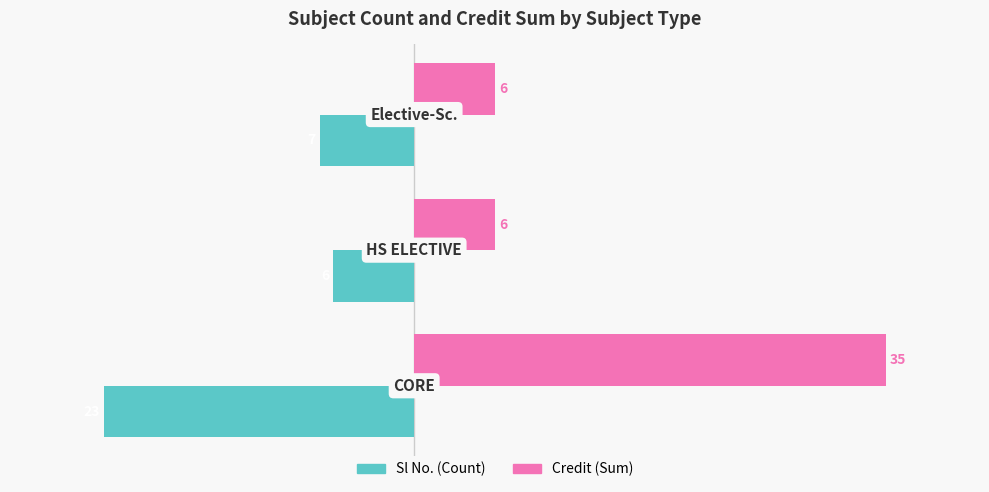

What is the sum of all Credit (Sum) values?

47